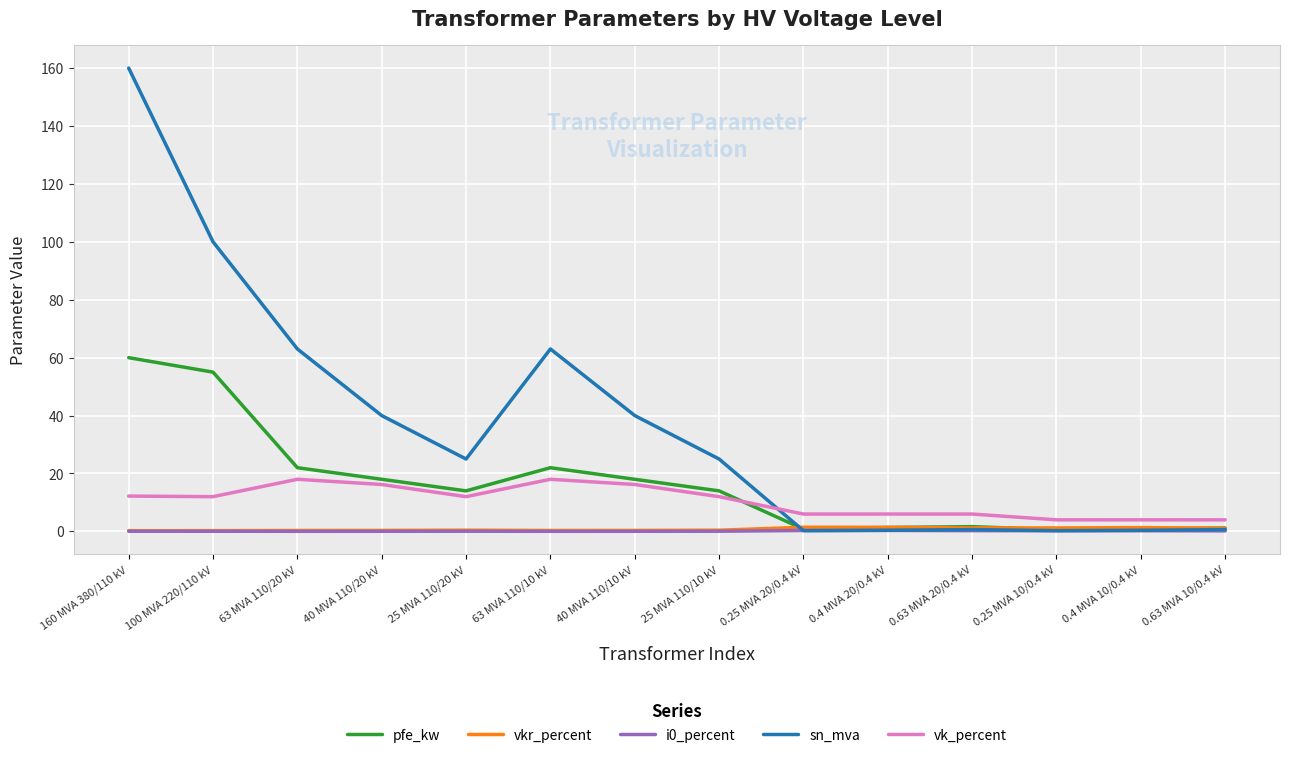

Between 63 MVA 110/20 kV and 0.63 MVA 20/0.4 kV, which series saw the biggest shift?

sn_mva